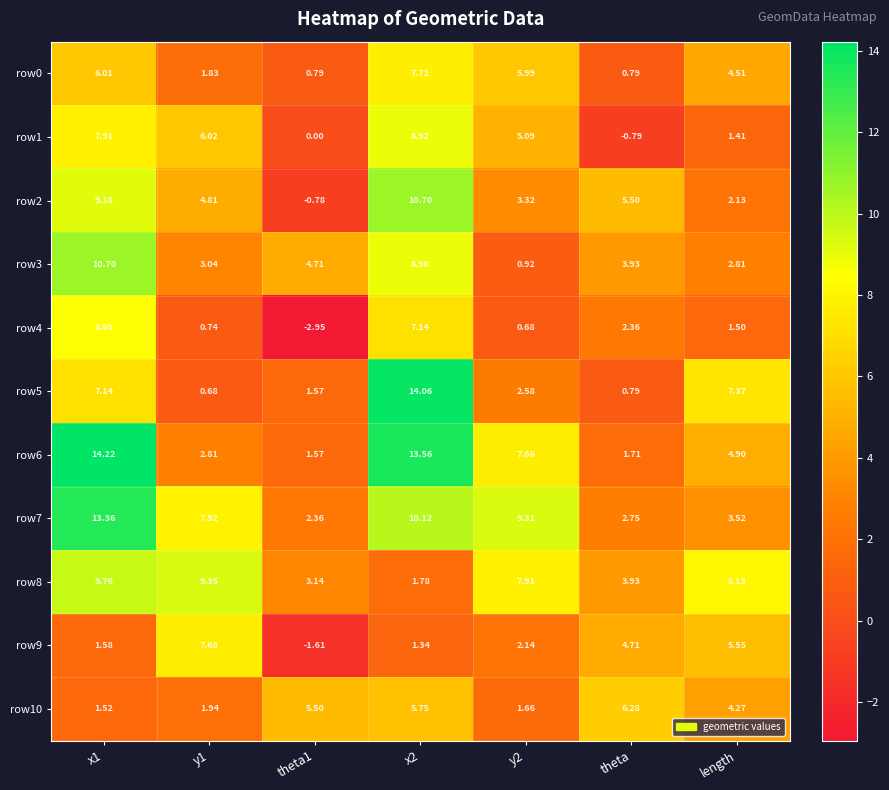

How many positive values does the row4 series have?

6